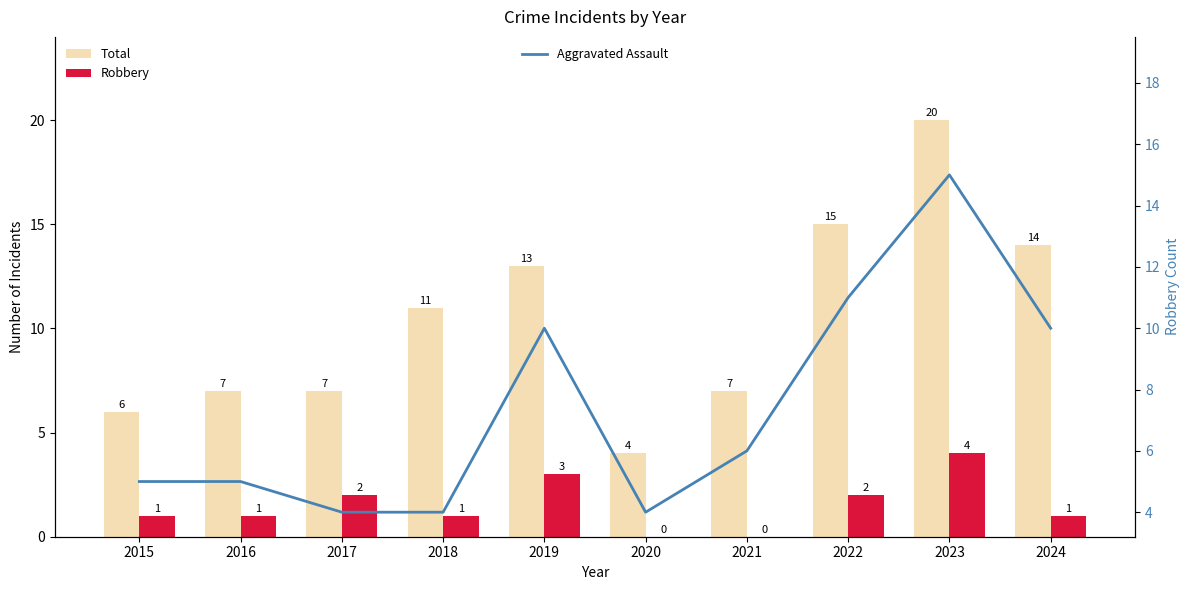

Read the Total value at 2015, to the nearest 5.

5